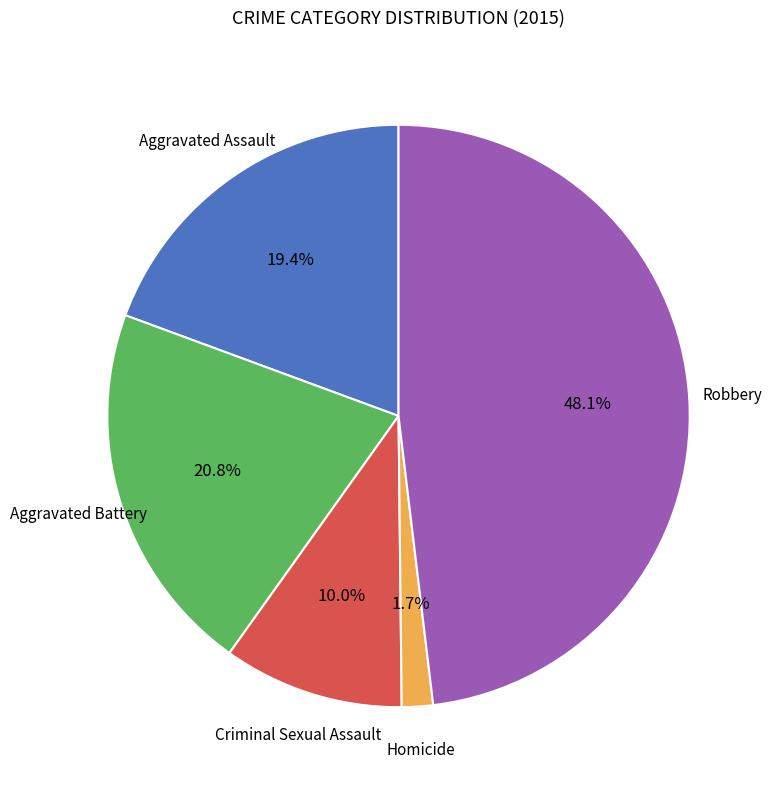

Is there a majority slice in this chart?

No